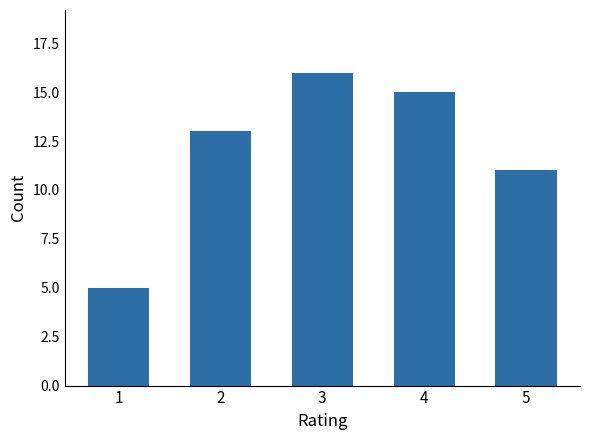

Reading right to left, list all the values displayed in this chart.

5=11	4=15	3=16	2=13	1=5